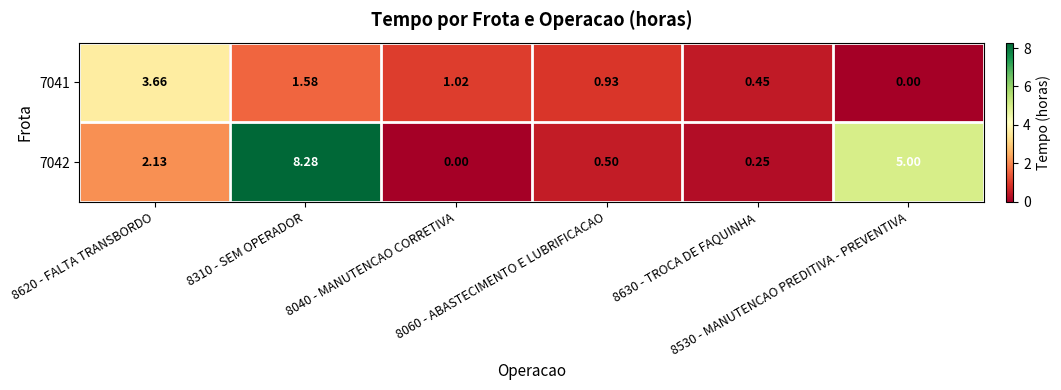

How many categories are shown in the chart?

6